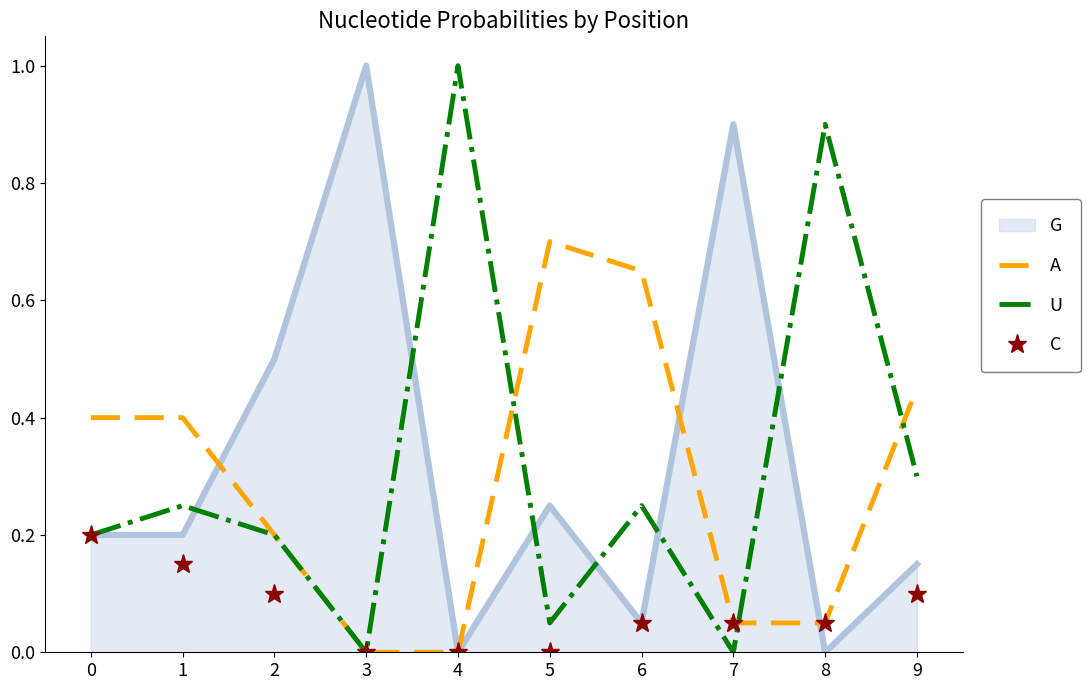

Rank the series at 9 from lowest to highest value.

C, G, U, A